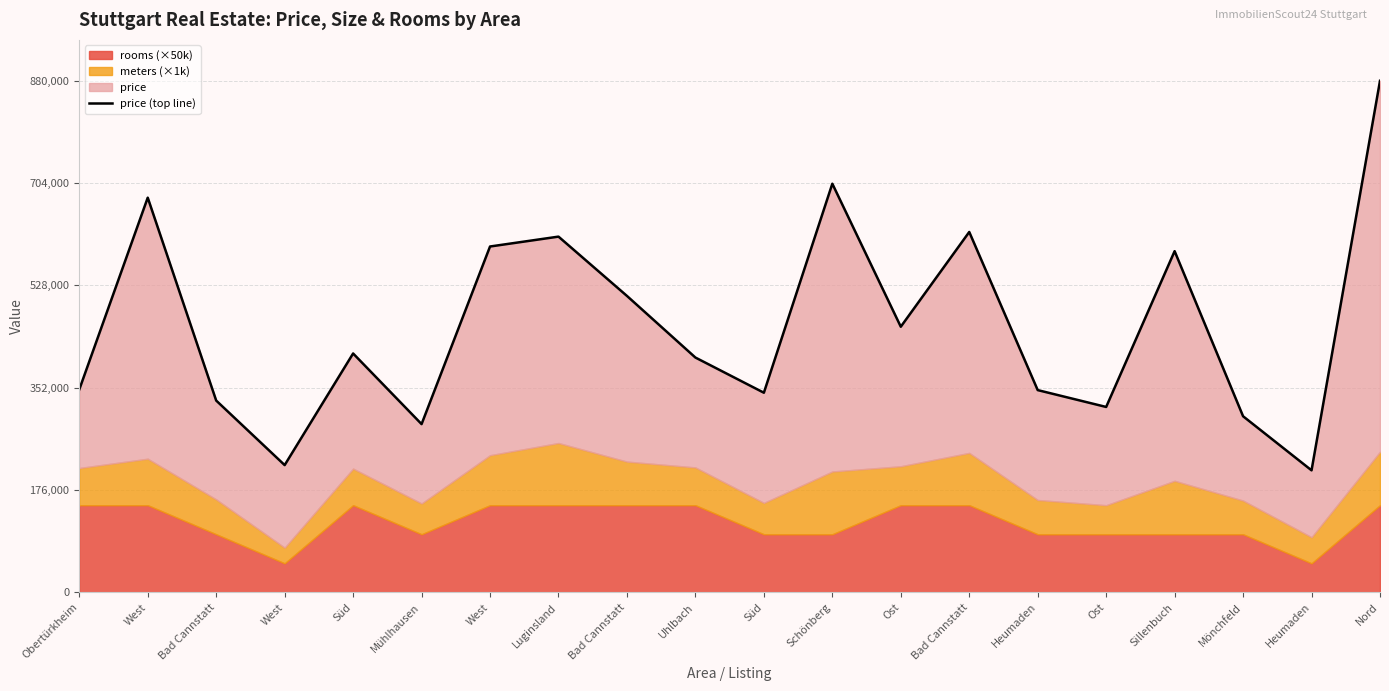

Reading right to left, transcribe all the data shown in this chart.

880000	210000	303000	587000	319000	348000	620000	457000	703000	343500	404000	510000	612000	595000	289500	411000	219000	330000	679000	349000